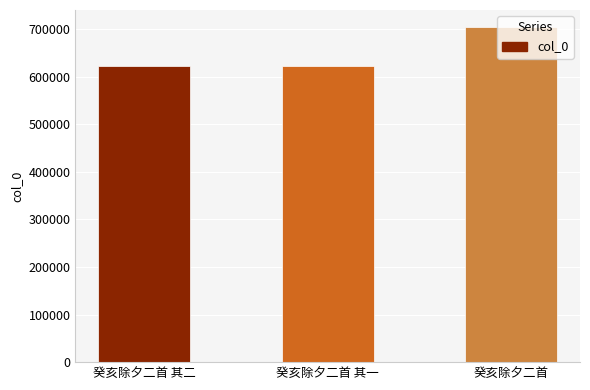

What is the sum of all values?

1947208